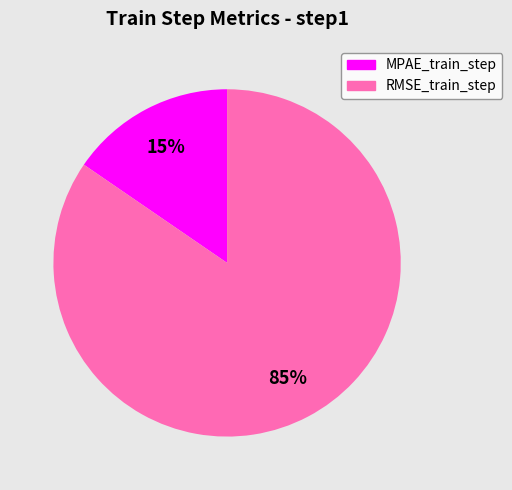

To the nearest percent, what is the combined percentage of RMSE_train_step and MPAE_train_step?

100%